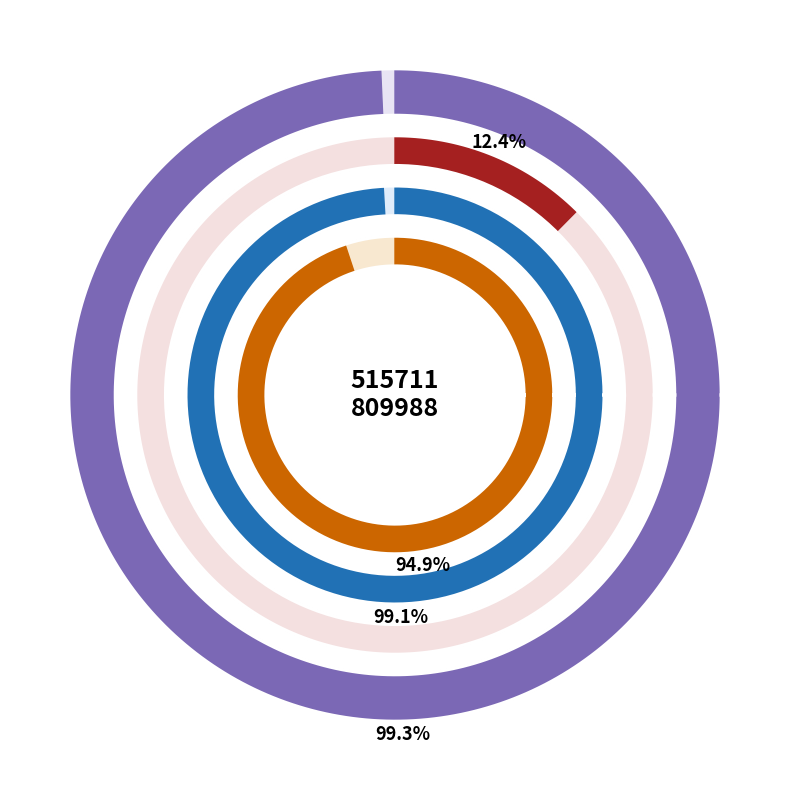

True or false: 144 accounts for 0% of the total.

True